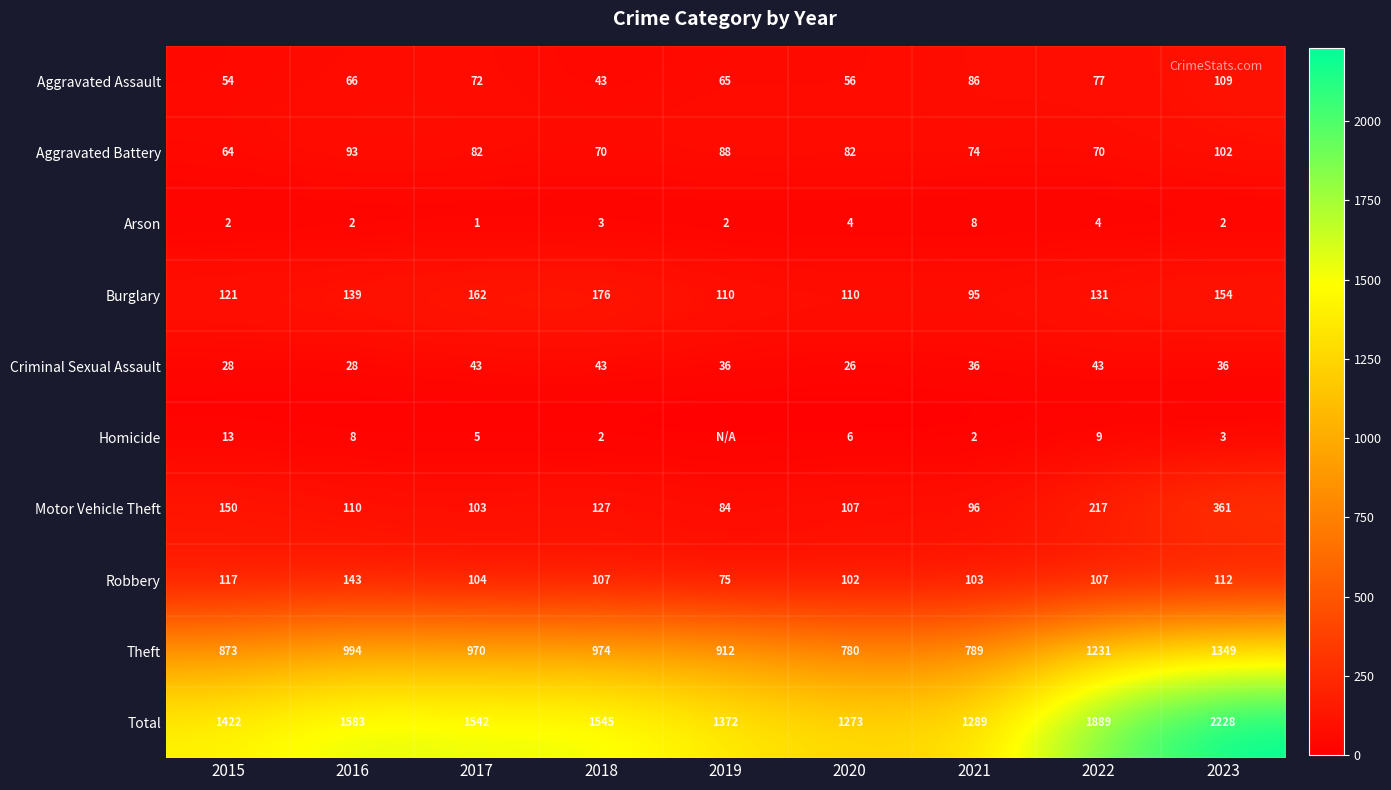

At which label does Arson reach its minimum?

2017